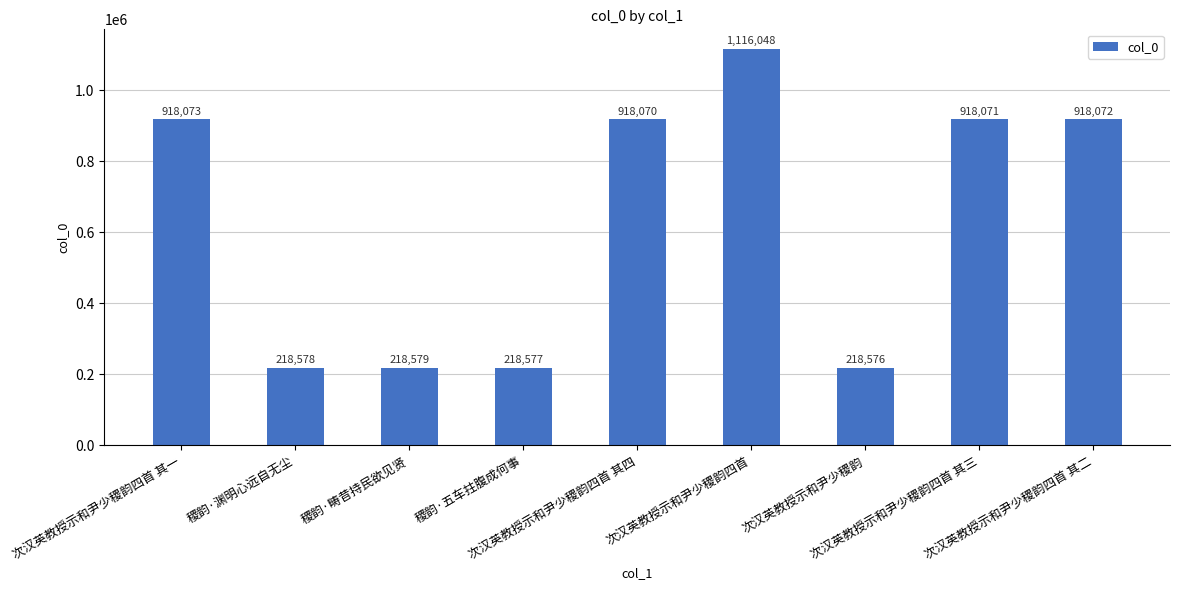

How many bars are there in total?

9